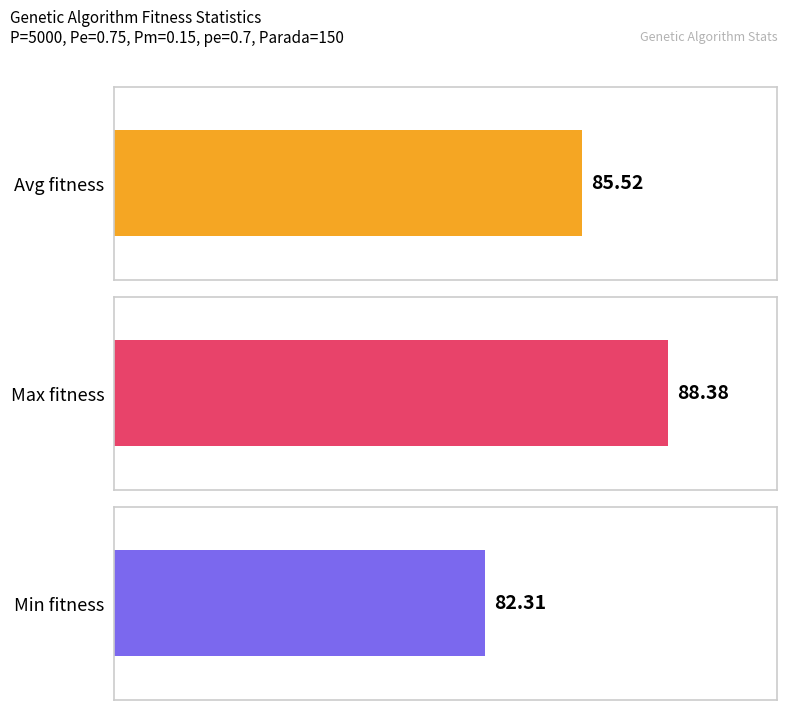

Is it true that avg equals 122.6 at gen 1?

False